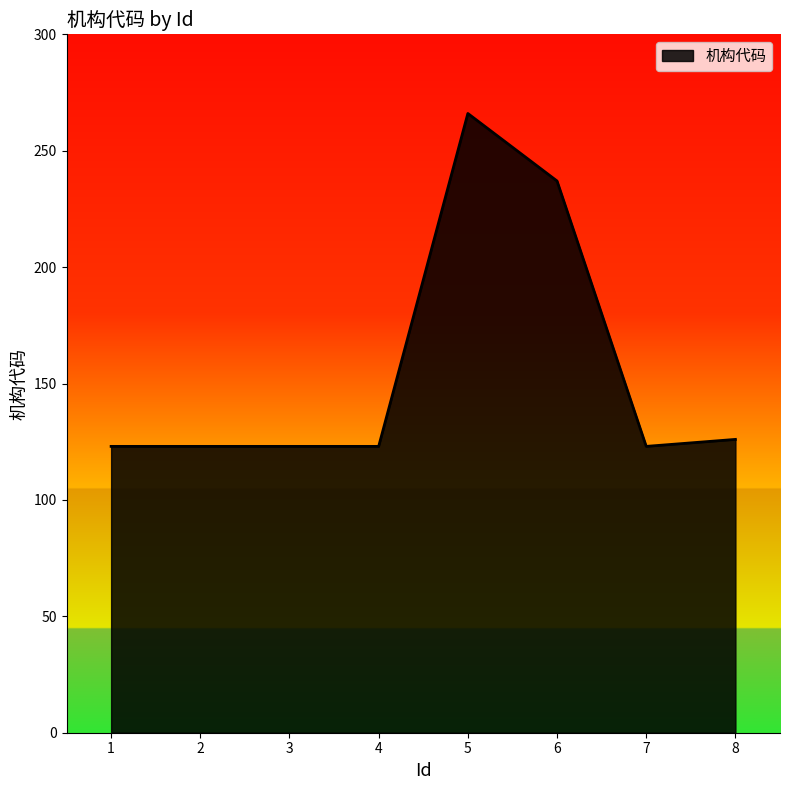

The chart shows a value of 171 at 8. True or false?

False